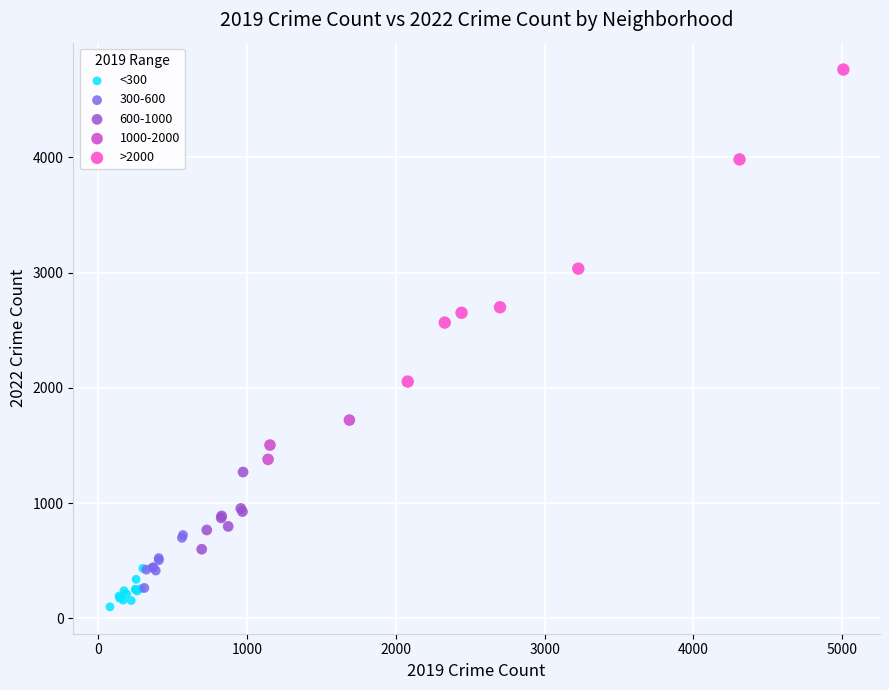

Which series has the largest Y range (max minus min)?

>2000